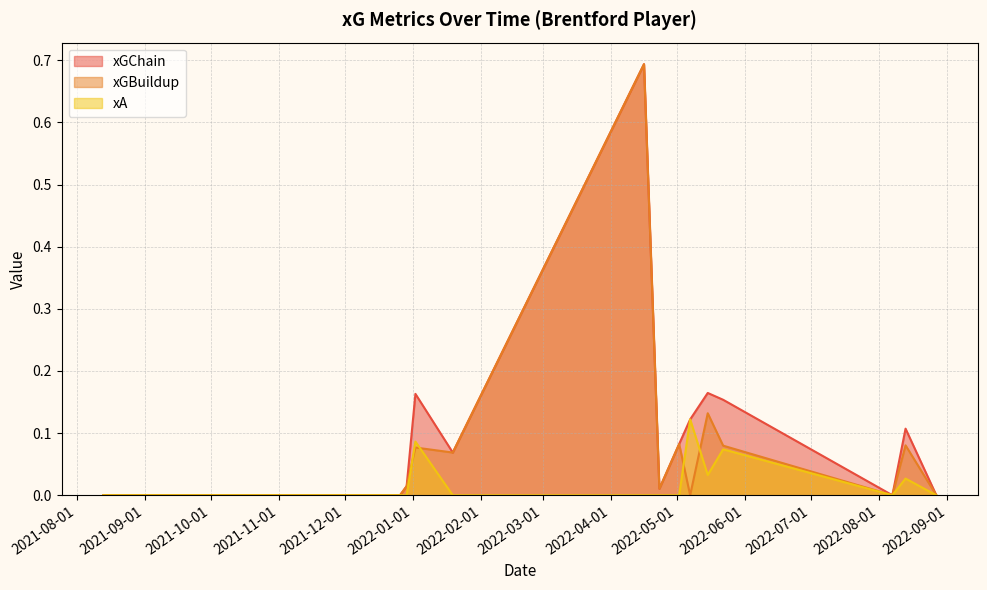

At which category does the chart reach its peak across all series?

2022-04-16